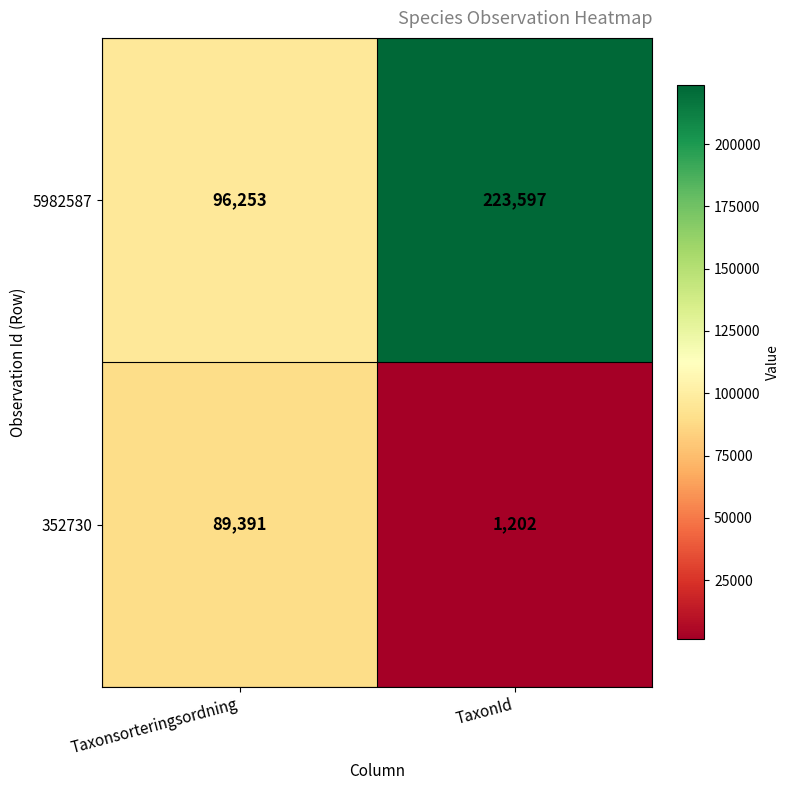

Reading right to left, extract all data points from this chart.

5982587: 223597	96253
352730: 1202	89391